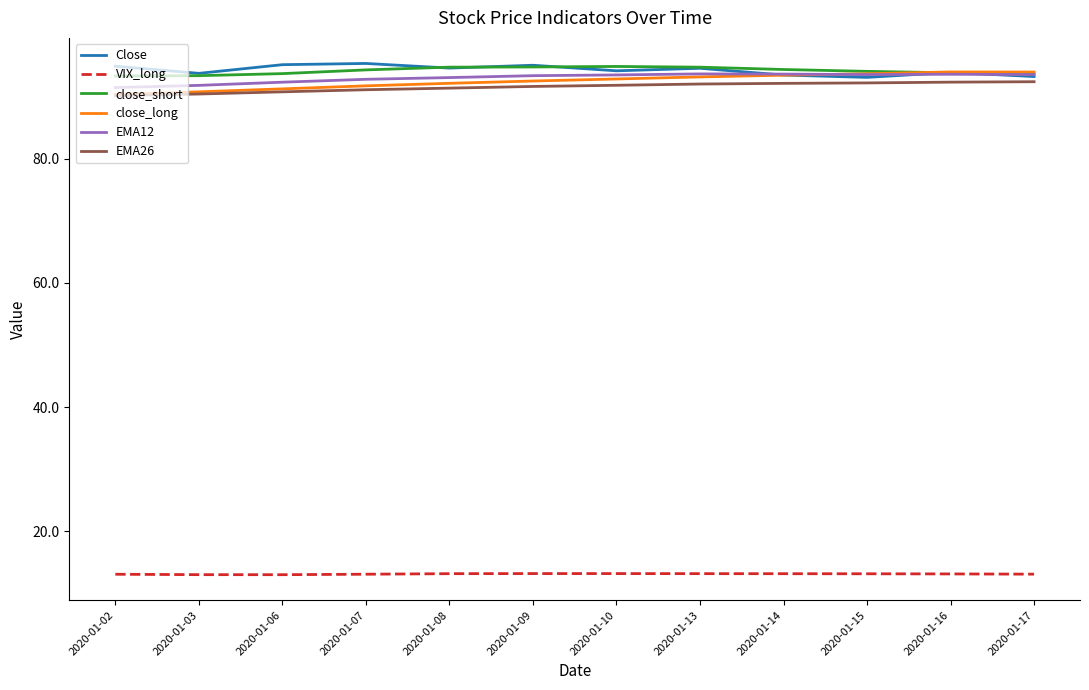

What is the maximum value shown in the chart?

95.3